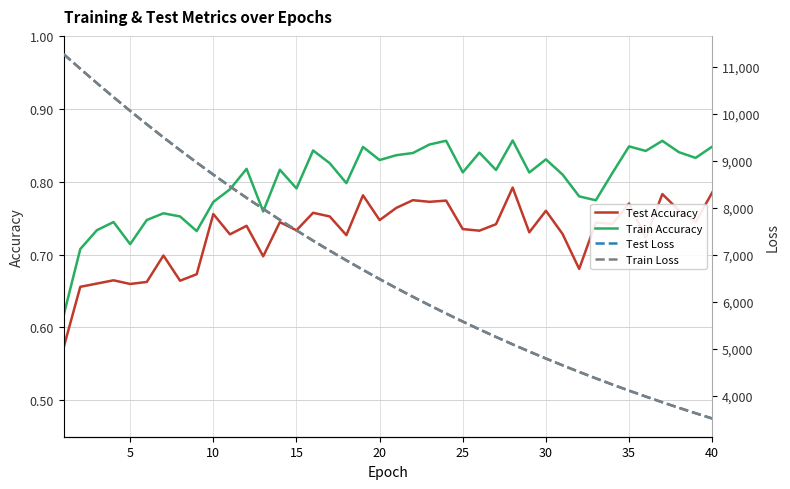

True or false: Train Loss and Train Accuracy cross at least once.

False